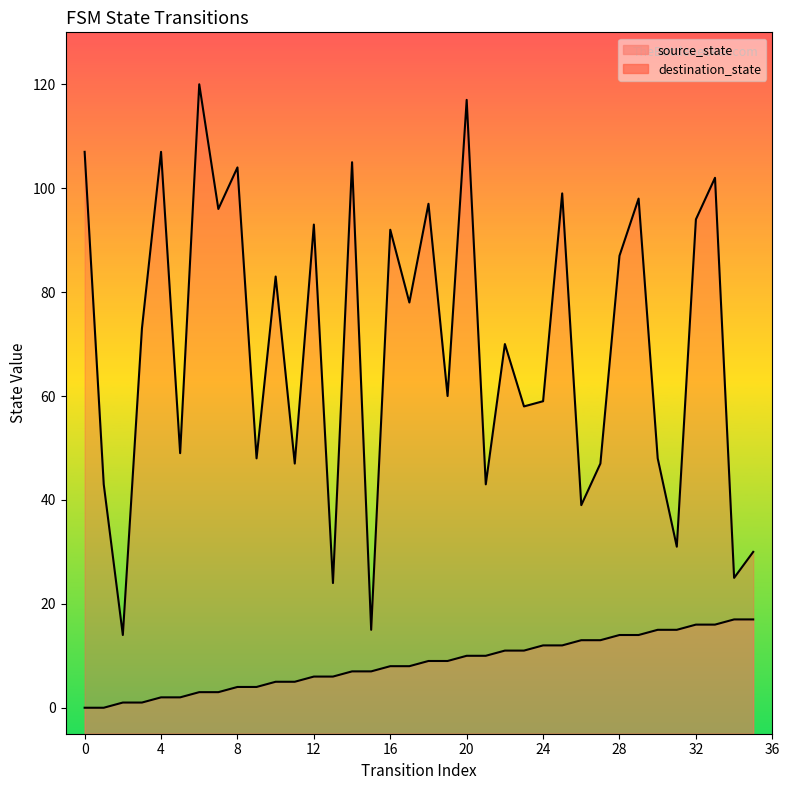

True or false: destination_state has a value of 19 at 19.

False